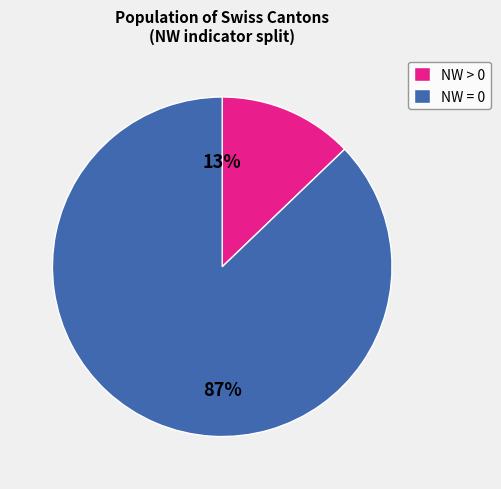

True or false: NW > 0 accounts for 28% of the total.

False